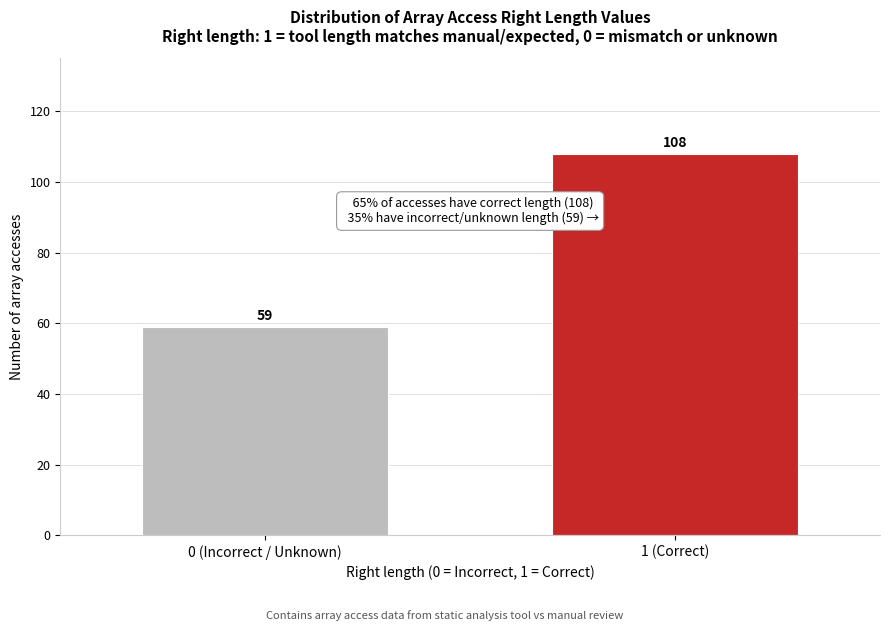

Reading right to left, list all the values displayed in this chart.

108	59